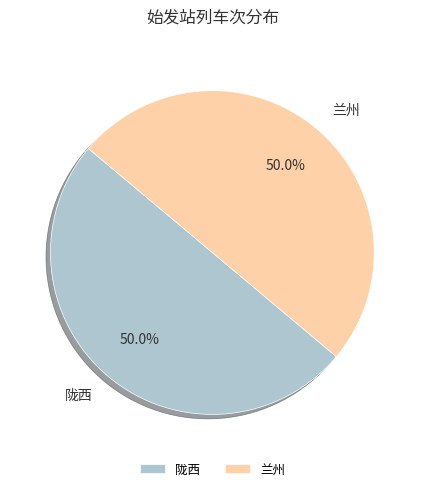

How many slices are in this pie chart?

2